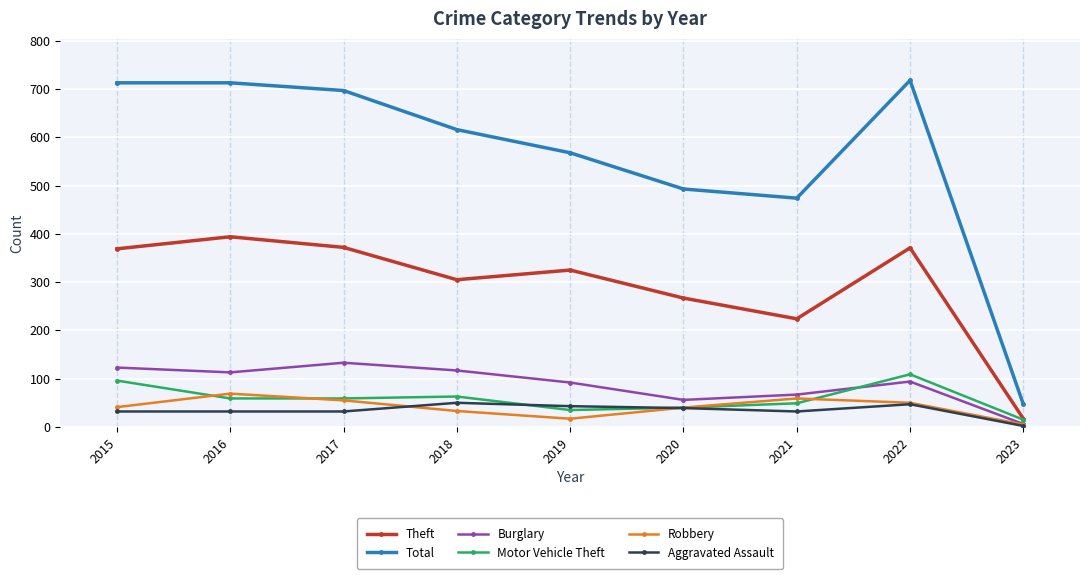

How many values in the Total series are below 616?

4